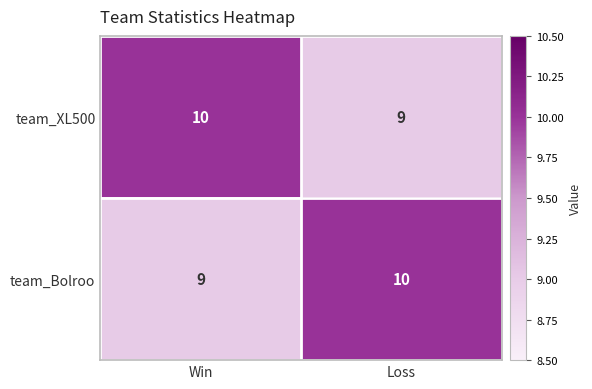

Reading right to left, list all the values displayed in this chart.

team_XL500: 9	10
team_Bolroo: 10	9